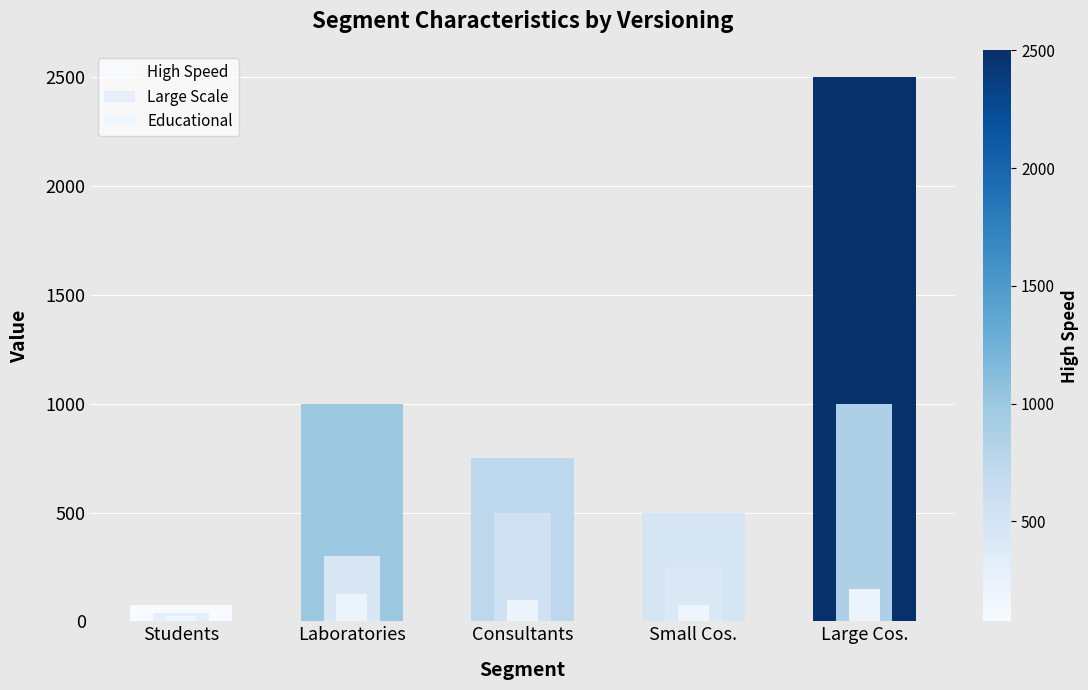

Which series has the largest total across all categories?

High Speed